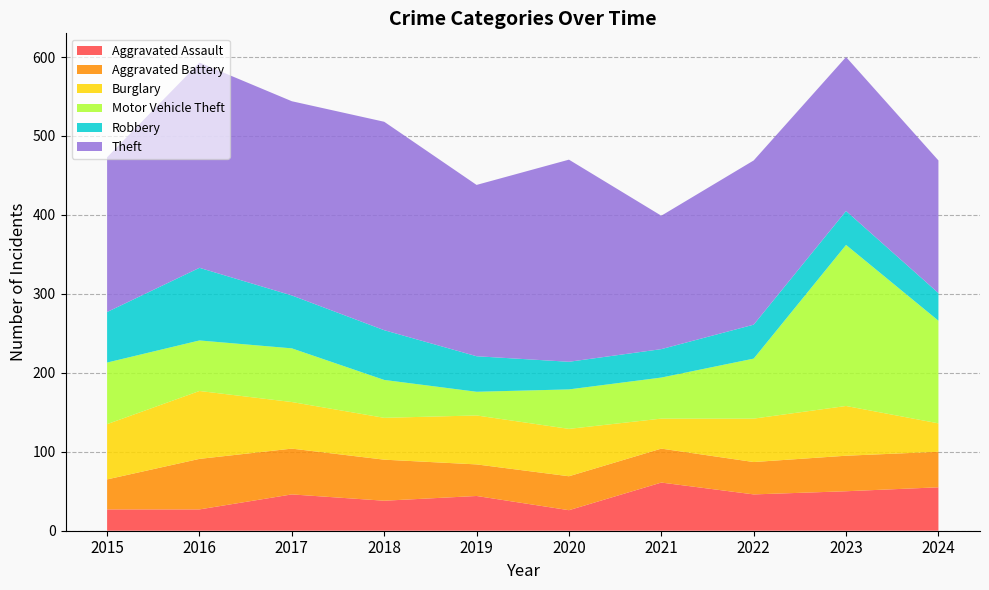

Reading right to left, extract all data points from this chart.

Aggravated Assault: 2024=55	2023=50	2022=46	2021=61	2020=26	2019=44	2018=38	2017=46	2016=27	2015=27
Aggravated Battery: 2024=45	2023=45	2022=41	2021=43	2020=43	2019=40	2018=52	2017=58	2016=64	2015=38
Burglary: 2024=36	2023=63	2022=55	2021=38	2020=60	2019=62	2018=53	2017=59	2016=86	2015=70
Motor Vehicle Theft: 2024=130	2023=204	2022=76	2021=52	2020=50	2019=30	2018=48	2017=68	2016=64	2015=78
Robbery: 2024=35	2023=43	2022=43	2021=36	2020=35	2019=45	2018=63	2017=67	2016=92	2015=64
Theft: 2024=168	2023=195	2022=208	2021=169	2020=256	2019=217	2018=264	2017=246	2016=260	2015=196